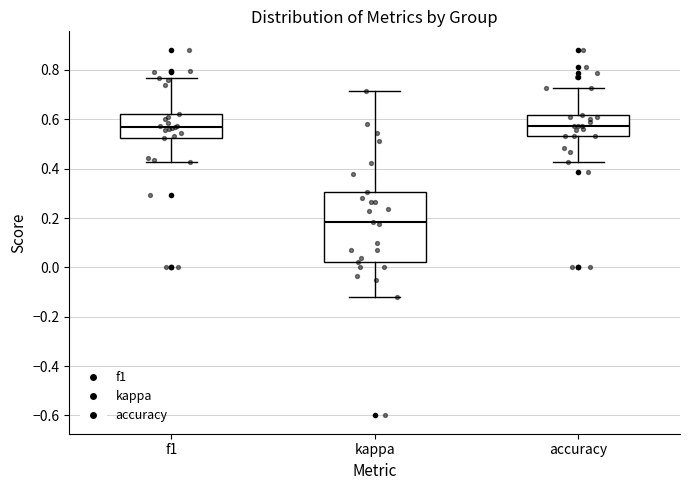

Where does the upper whisker of the box for accuracy end on the y-axis? The values are not printed on the chart, so give them approximately, as read against the axis.

0.72